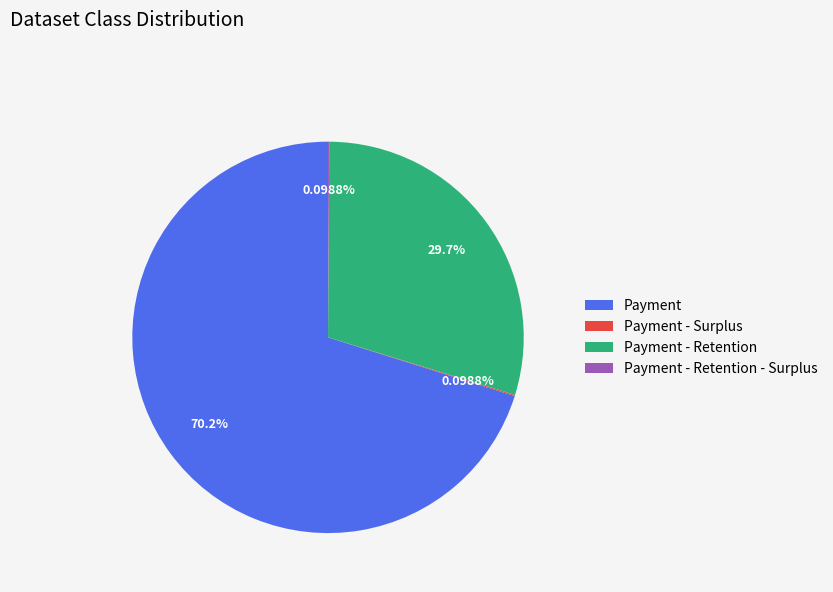

Does Payment represent more than half of the total?

Yes